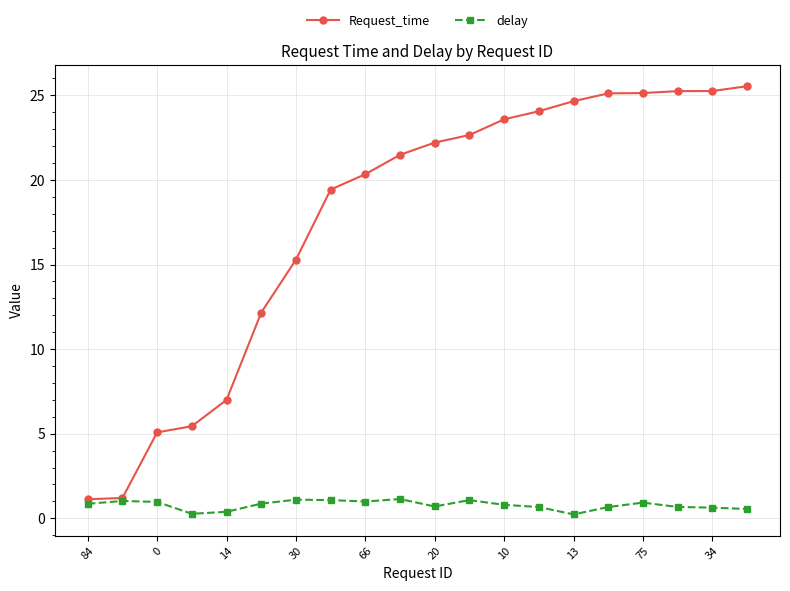

What is the value of the delay point at the 9th from the left?

1.0